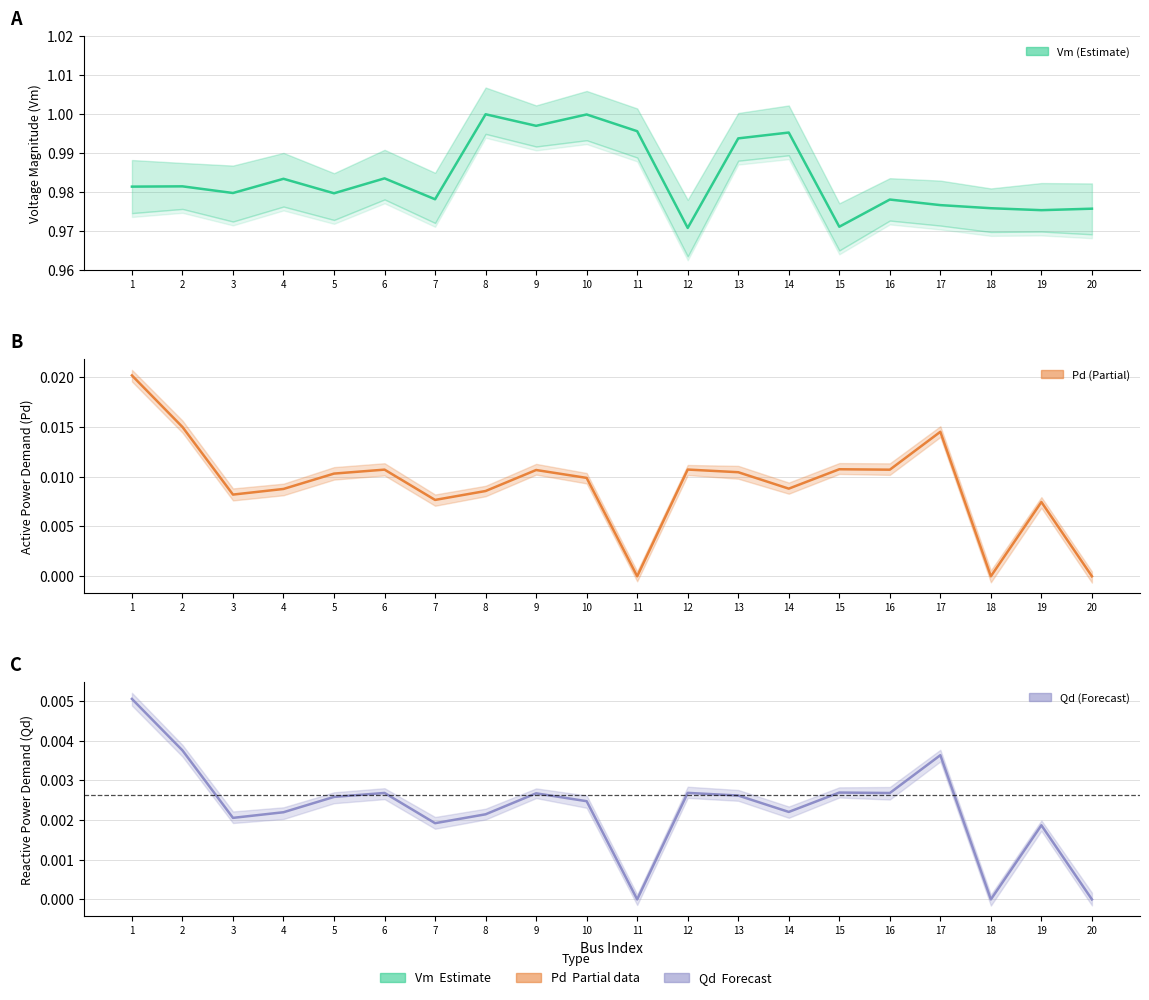

True or false: Vm and Qd cross at least once.

False